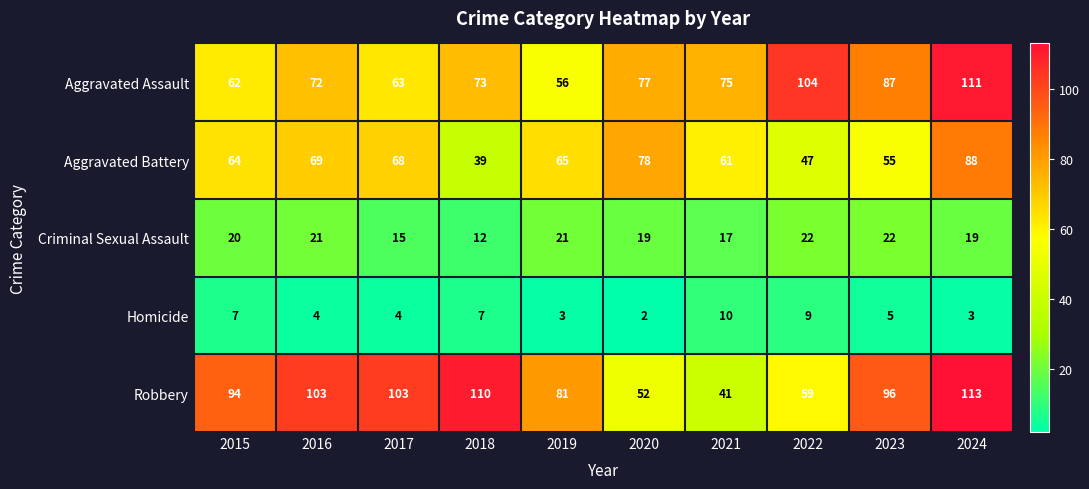

At which label is Aggravated Battery closest to 63?

2015